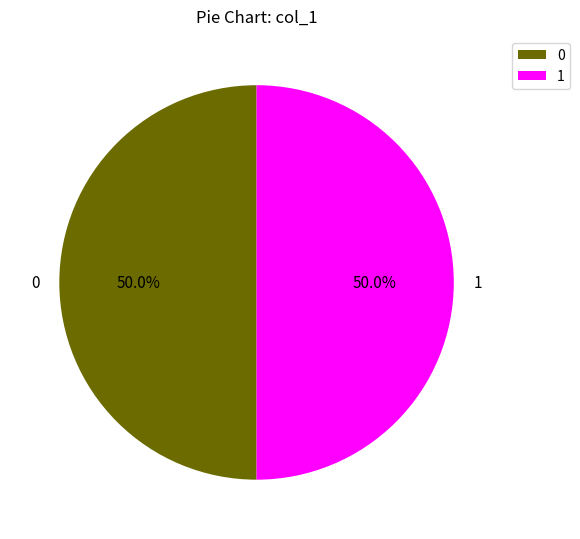

Combined, do 1 and 0 account for over 50%?

Yes